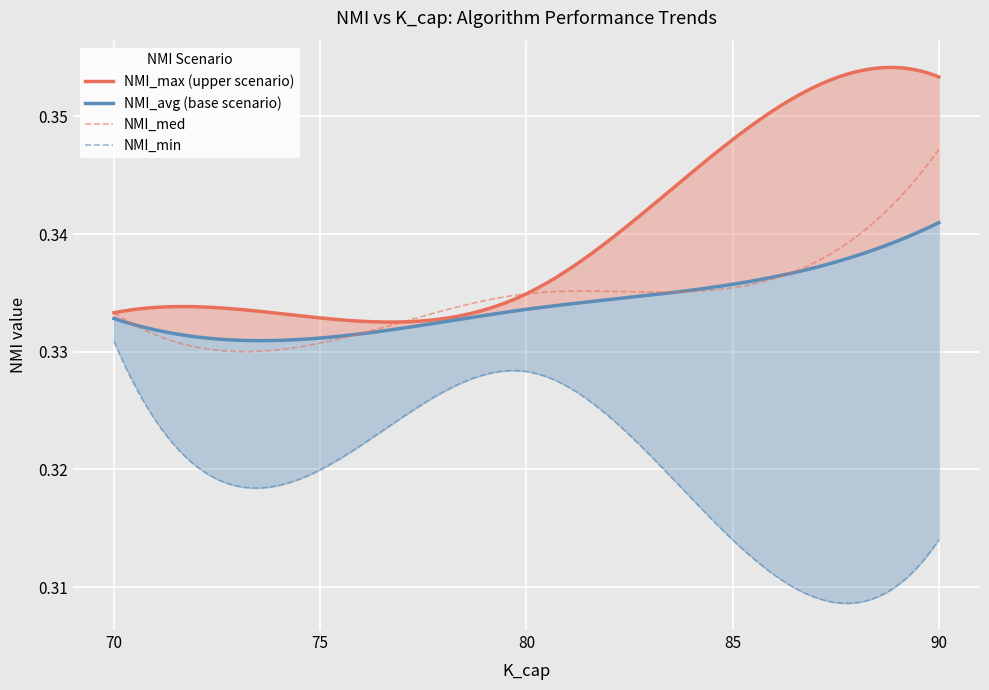

Is it true that NMI_avg equals 0.3 at 90?

True